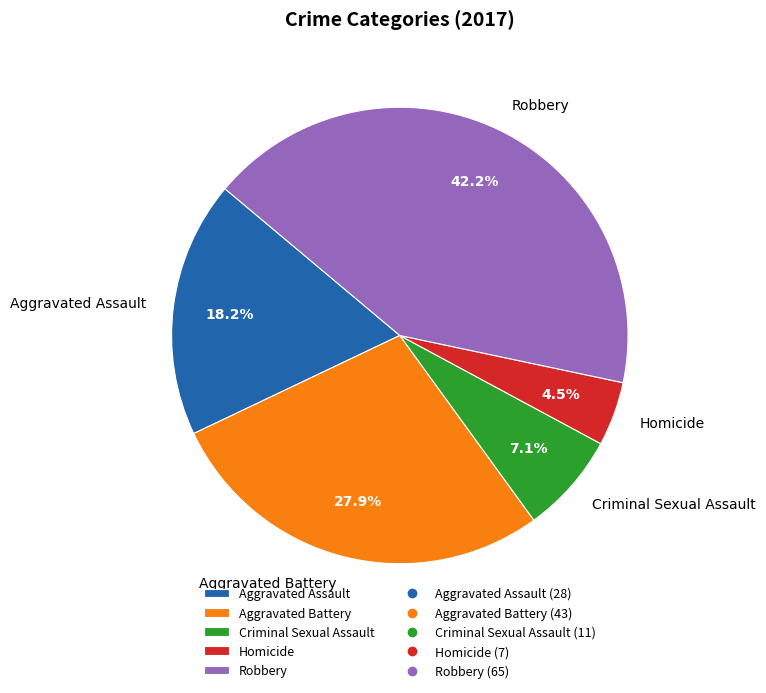

How many segments does this pie chart have?

5